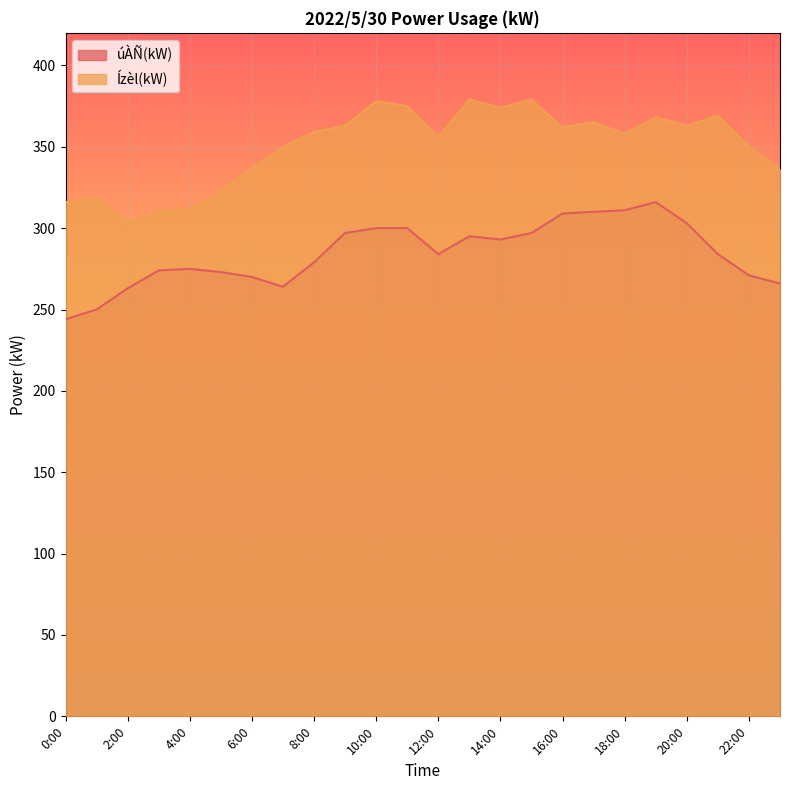

Rank the series by their average value, from lowest to highest.

úÀÑ(kW), Ízèl(kW)